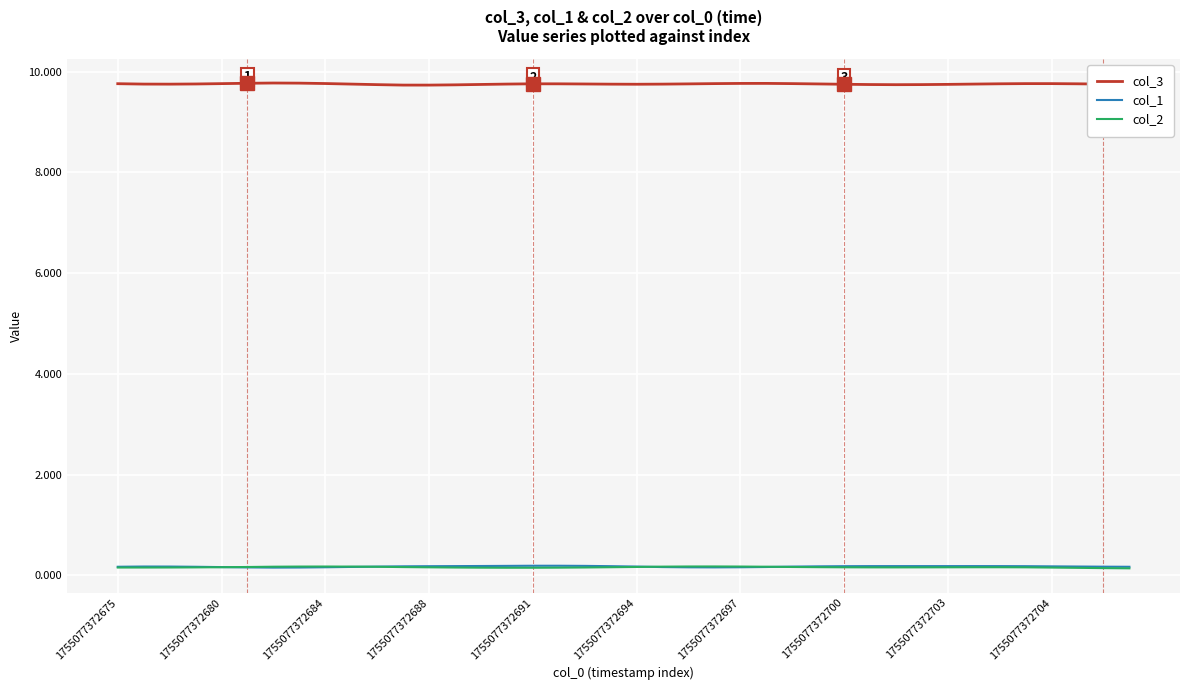

True or false: col_3 and col_2 cross at least once.

False